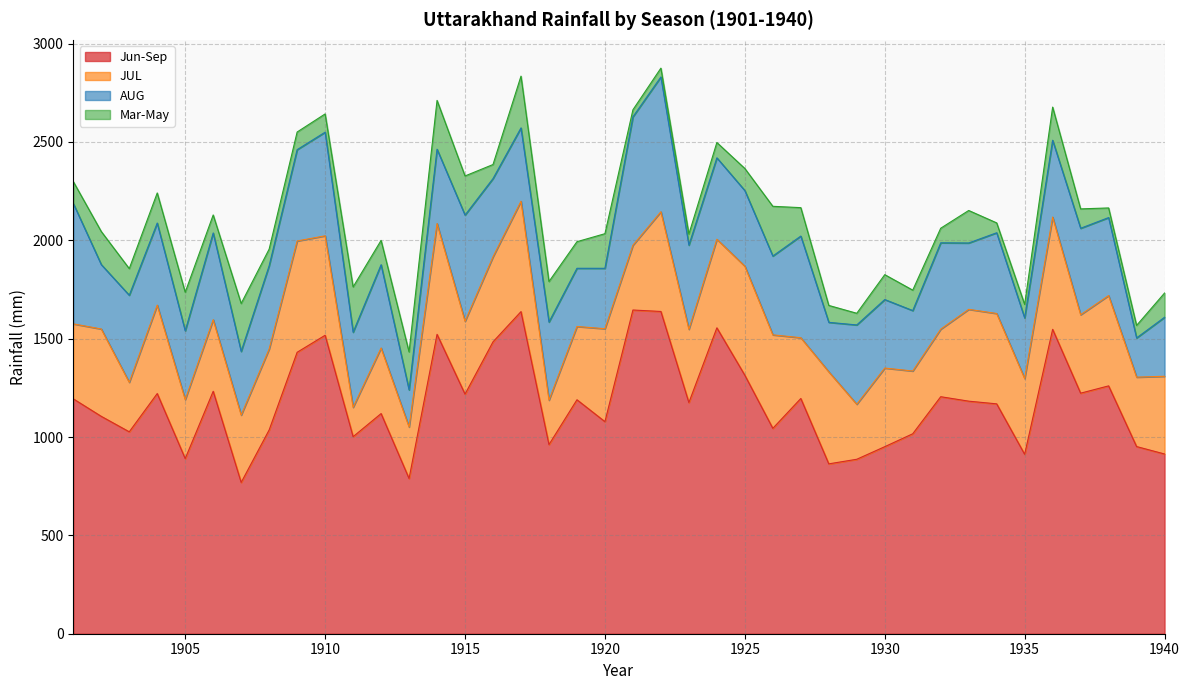

Count the number of categories in the chart.

40